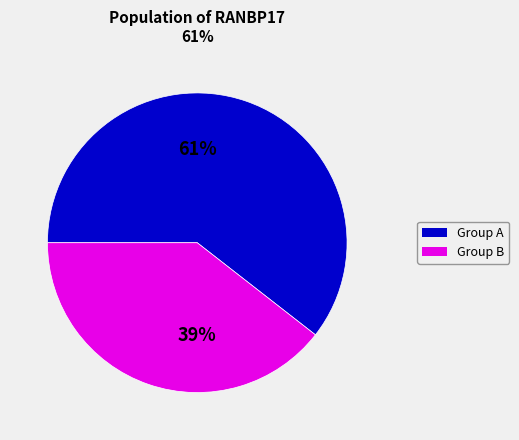

Is there a majority slice in this chart?

Yes